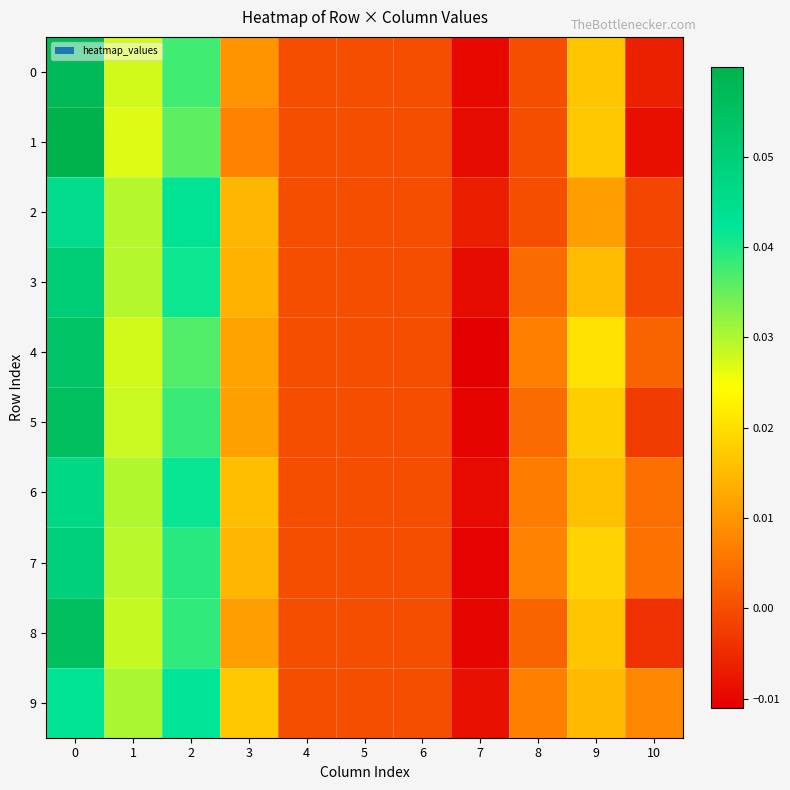

Count the number of categories in the chart.

11